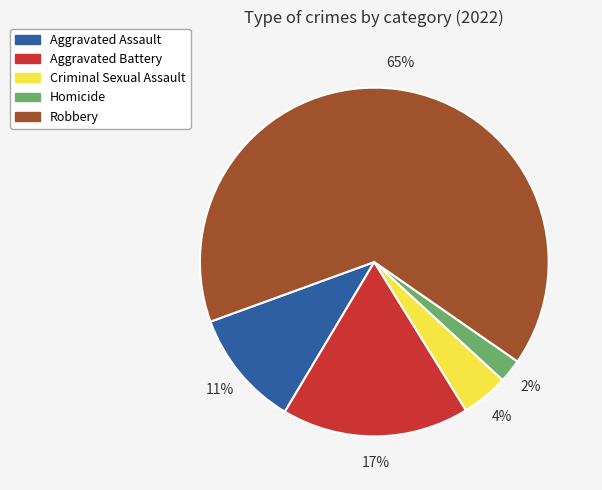

How many slices are in this pie chart?

5